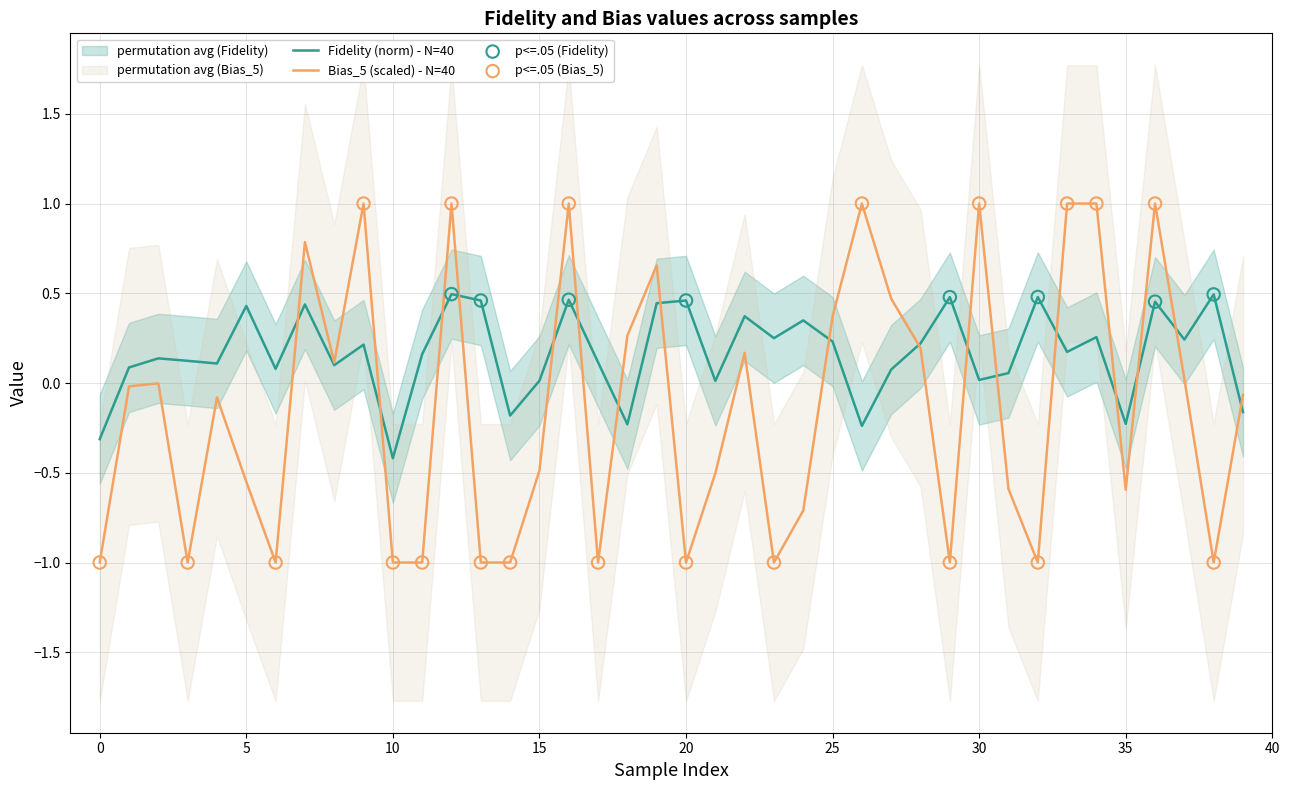

Which series has the largest total across all categories?

Fidelity